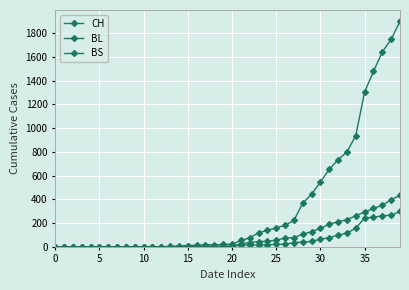

Which label corresponds to the largest value in the chart?

39